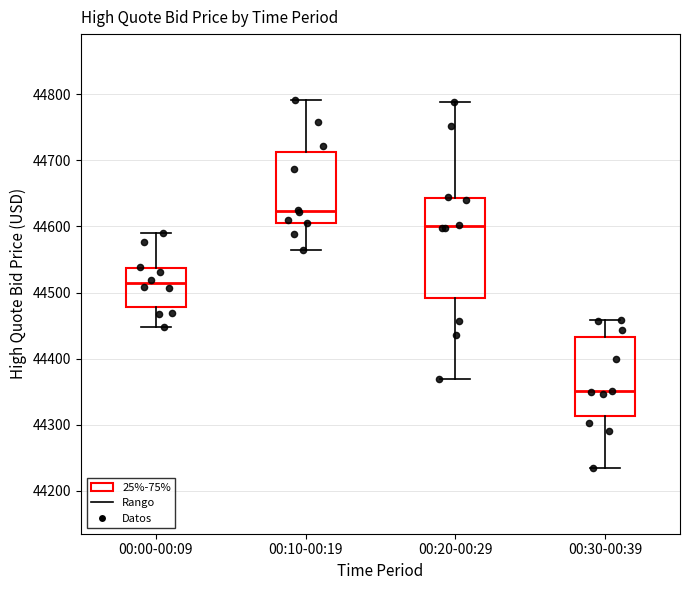

Which box's median line is the highest?

00:10-00:19